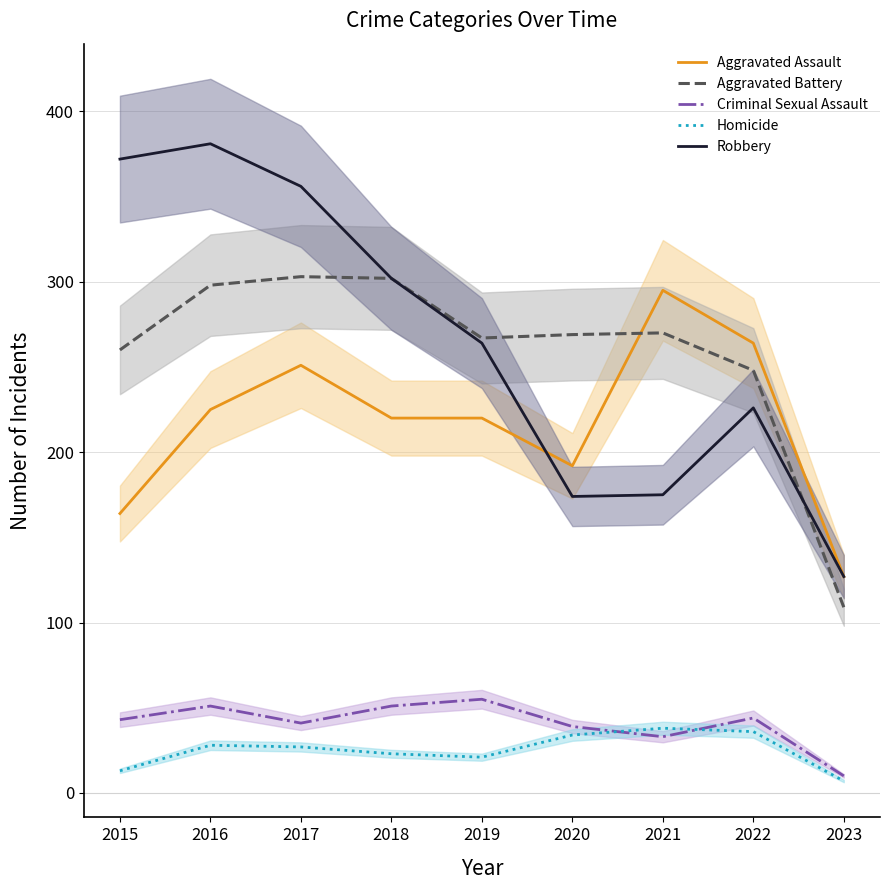

Is the value of Criminal Sexual Assault at 2022 greater than the value of Aggravated Battery at 2019?

No